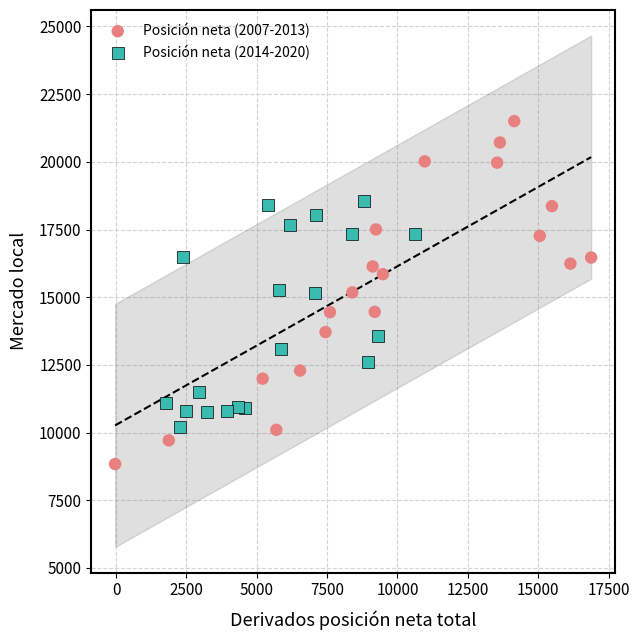

Which series contains the lowest Y value?

Posición neta (2007-2013)